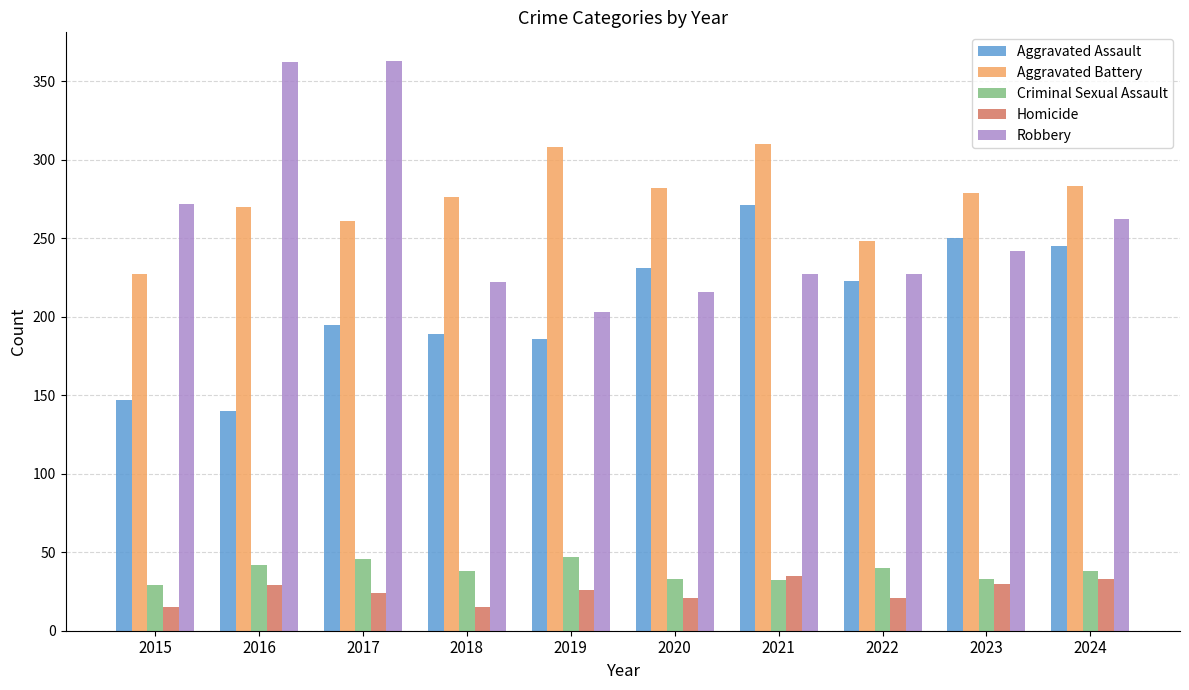

What is the difference between the maximum and minimum values in the Aggravated Assault series?

131